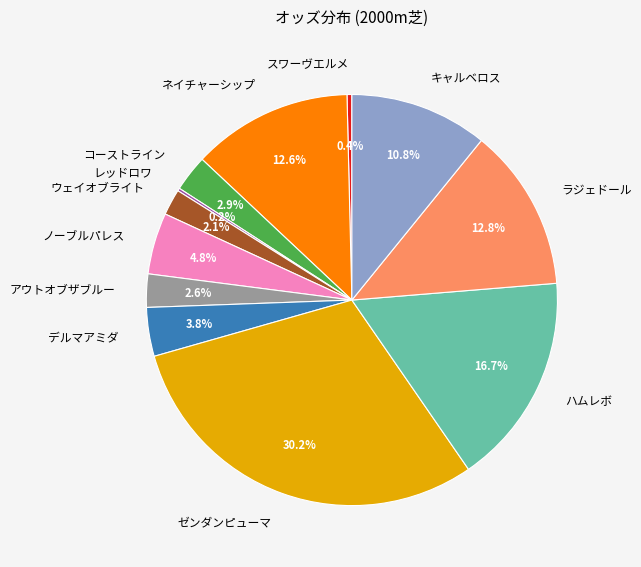

Is ノーブルパレス the majority of the pie?

No